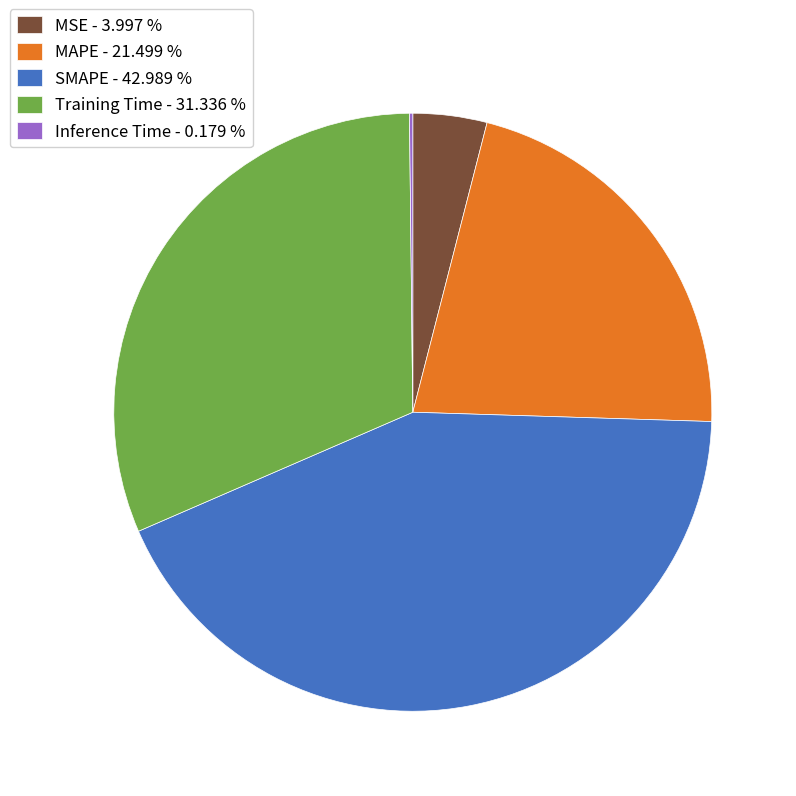

True or false: Training Time accounts for 42% of the total.

False